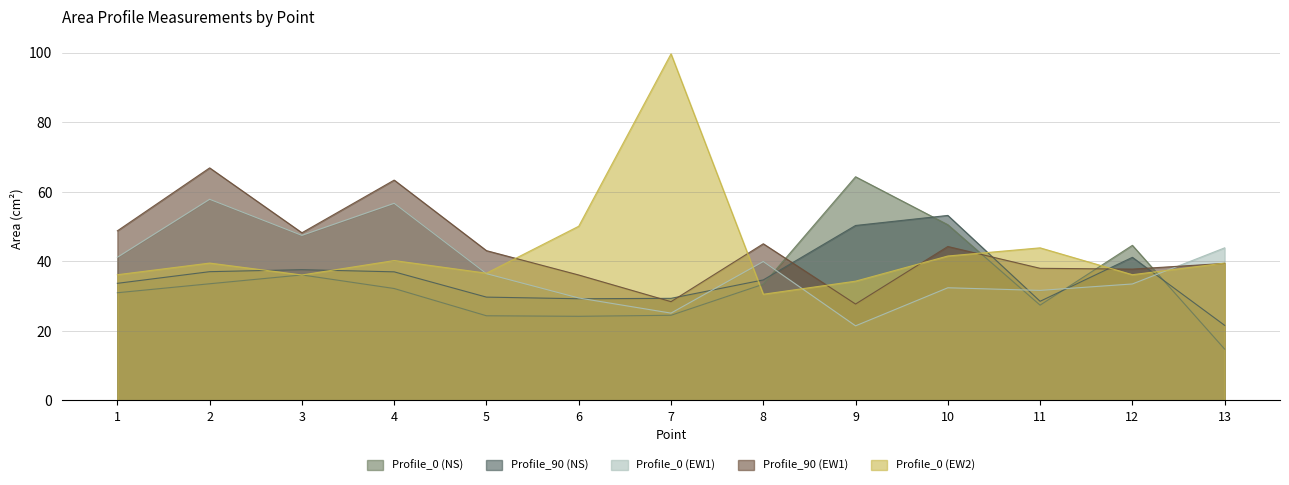

How many values in the Profile_0 (EW2) series exceed 39?

7